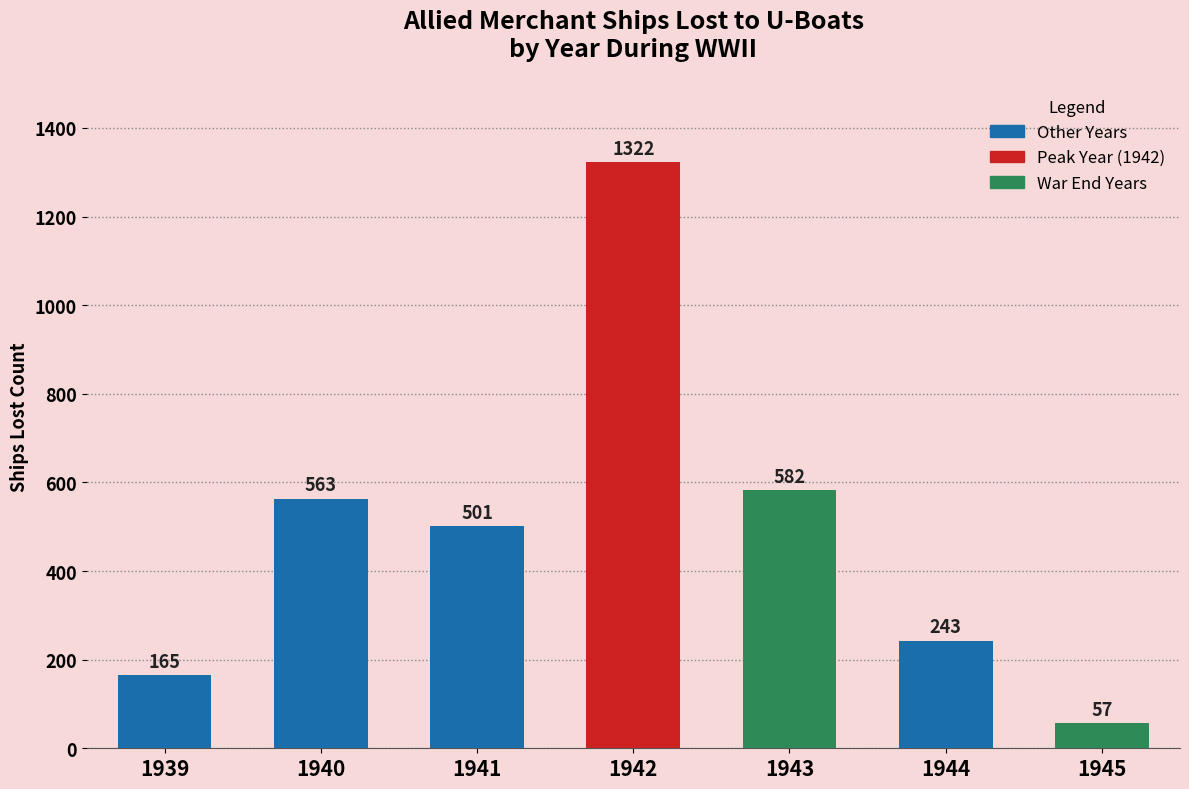

The value at 1940 is 563. True or false?

True